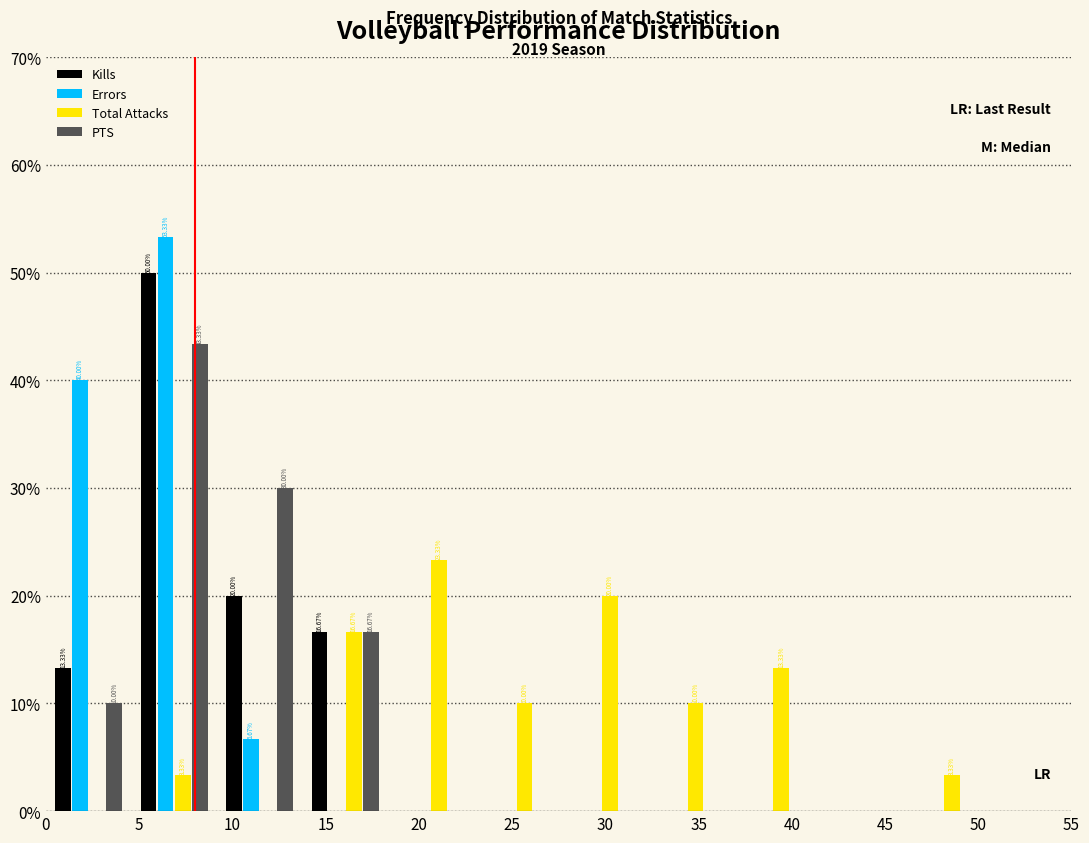

In the Total Attacks series, which range on the x-axis has the tallest bar?

18.5 to 23.0